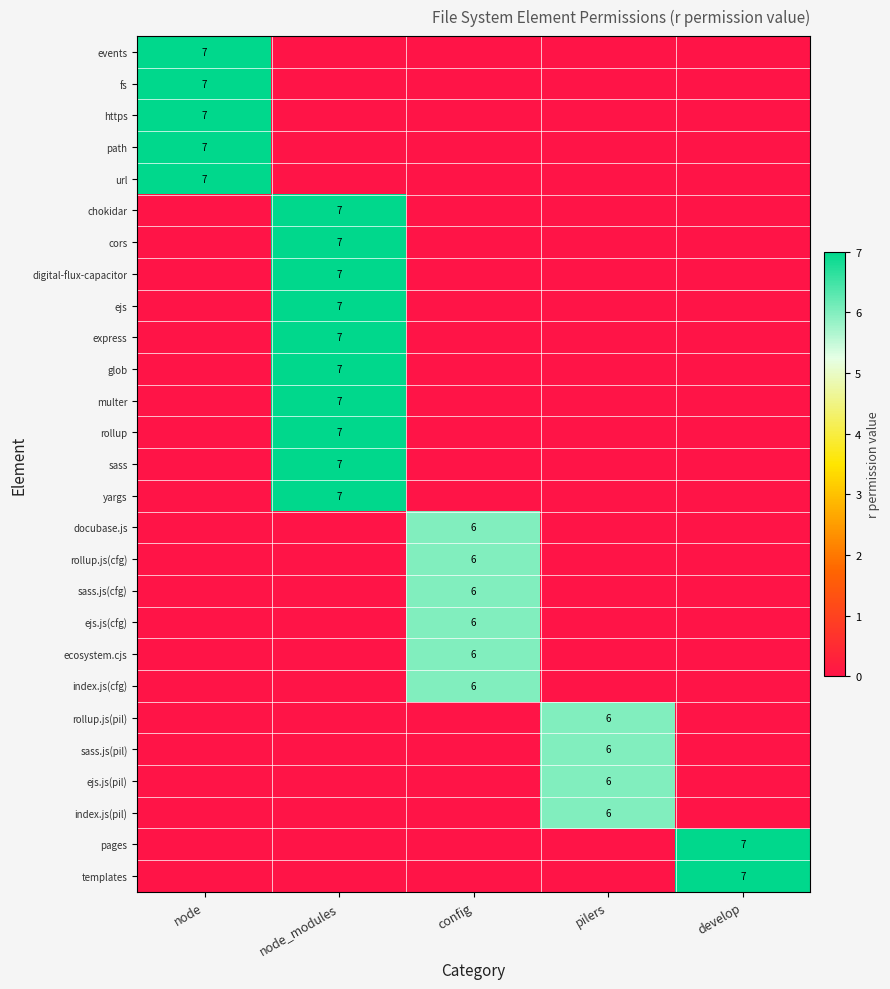

The sass series shows 7 at node_modules. True or false?

True